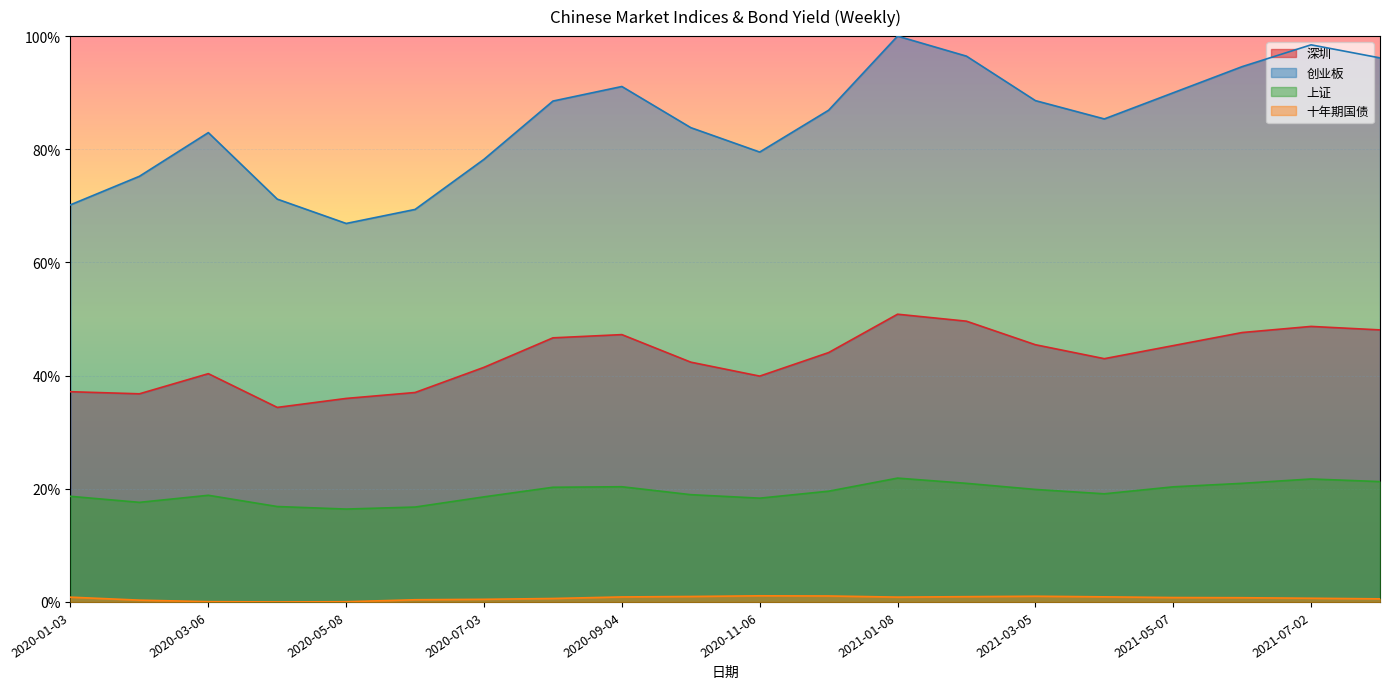

True or false: 十年期国债 has more than 2 points higher than both neighbors.

False